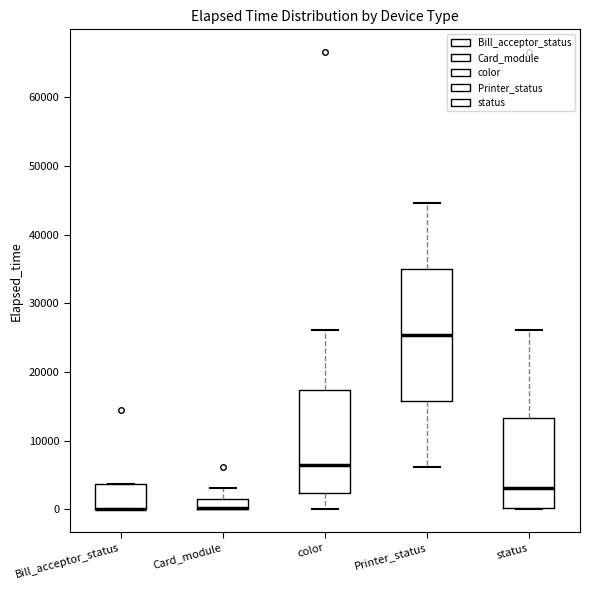

Where is the upper edge of the box for color on the y-axis? The values are not printed on the chart, so give them approximately, as read against the axis.

17000